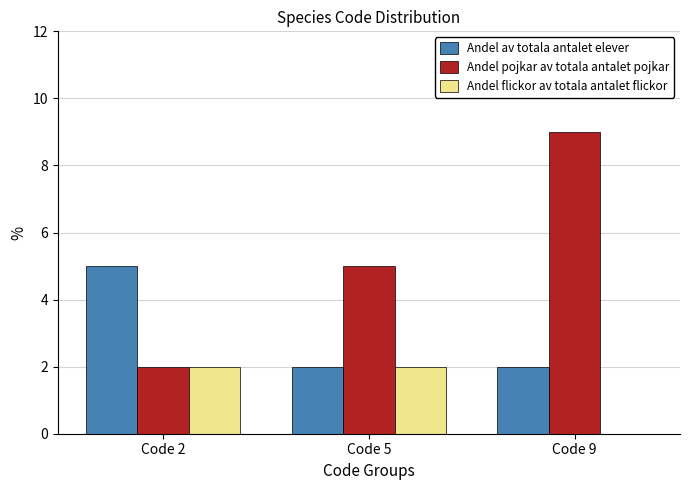

Read the Andel av totala antalet elever value at Code 5.

2